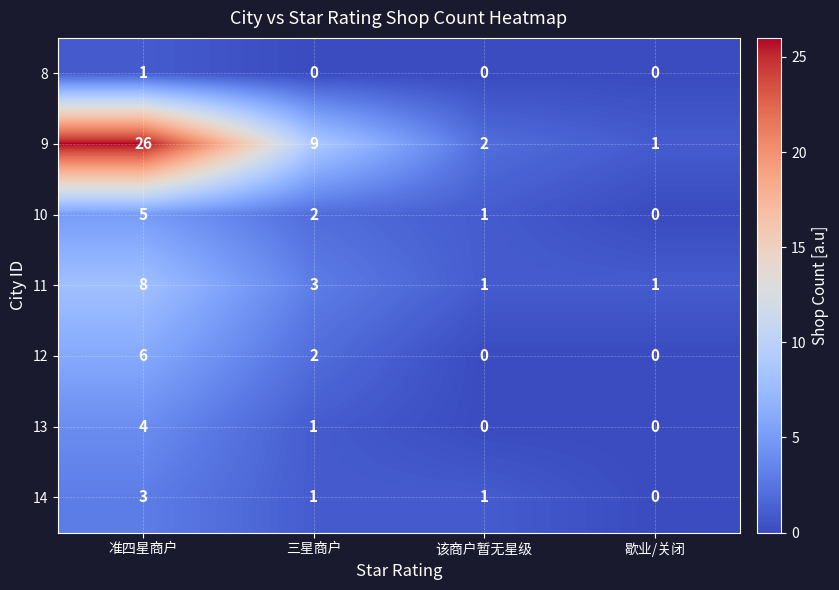

At which label does 10 first exceed 2?

准四星商户